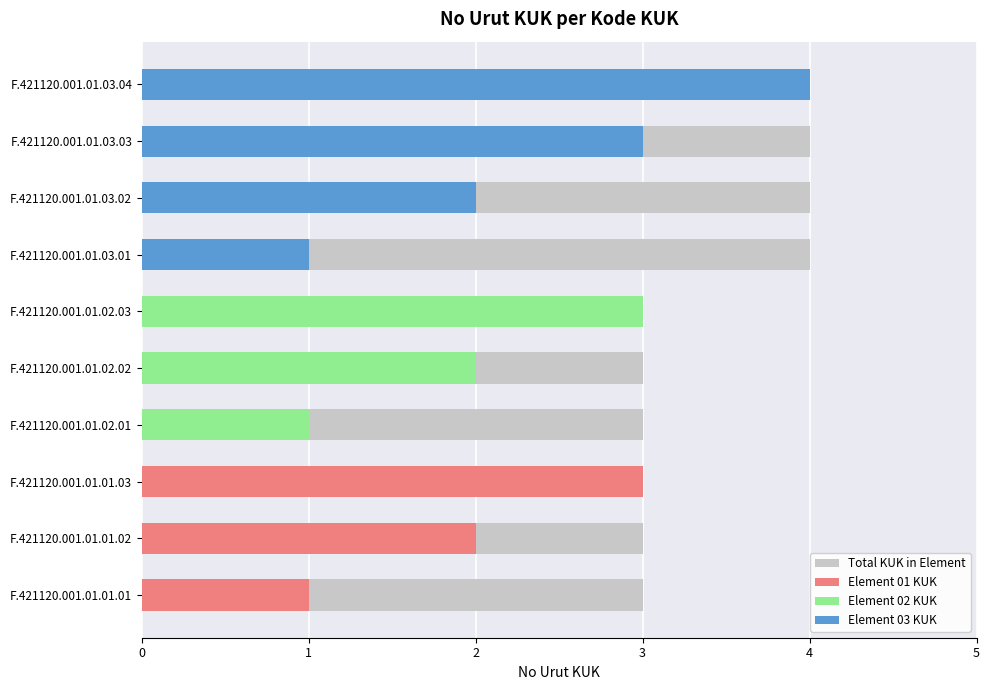

What is the ratio of the value at F.421120.001.01.02.03 to the value at F.421120.001.01.03.04?

0.8